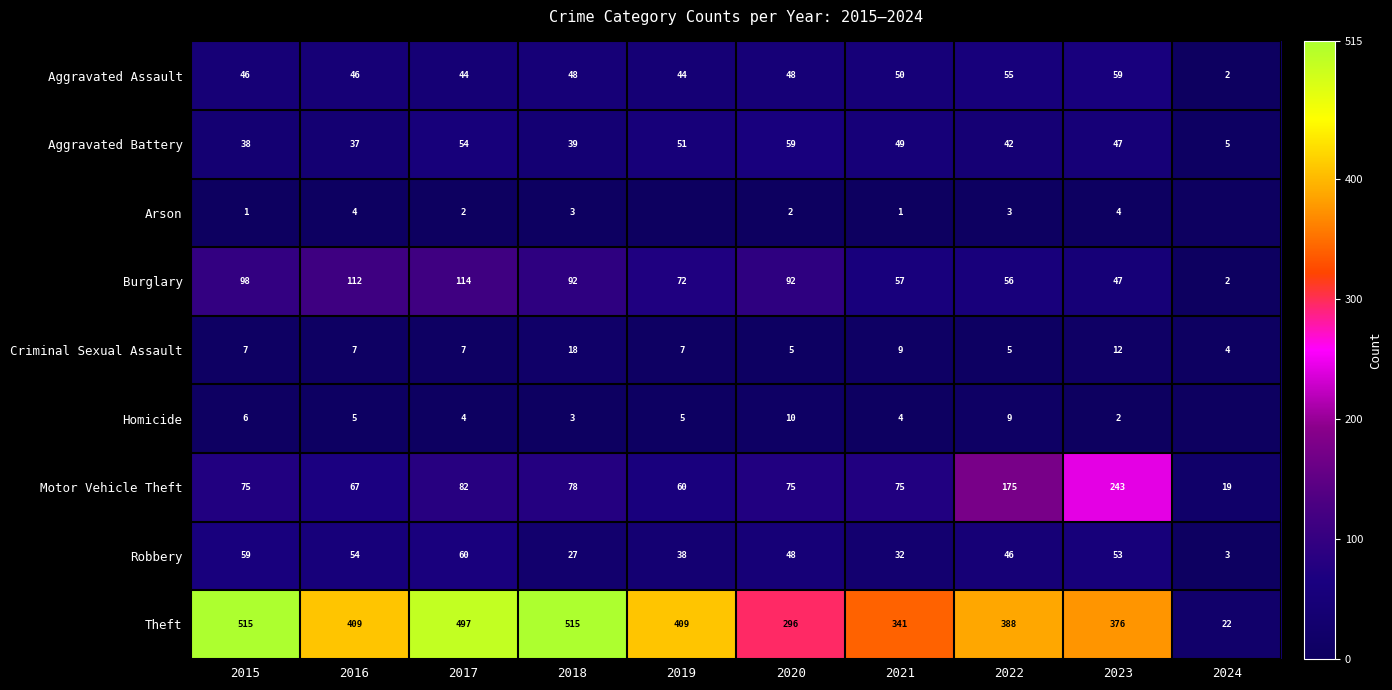

Read the Criminal Sexual Assault value at 2020, to the nearest 5.

5